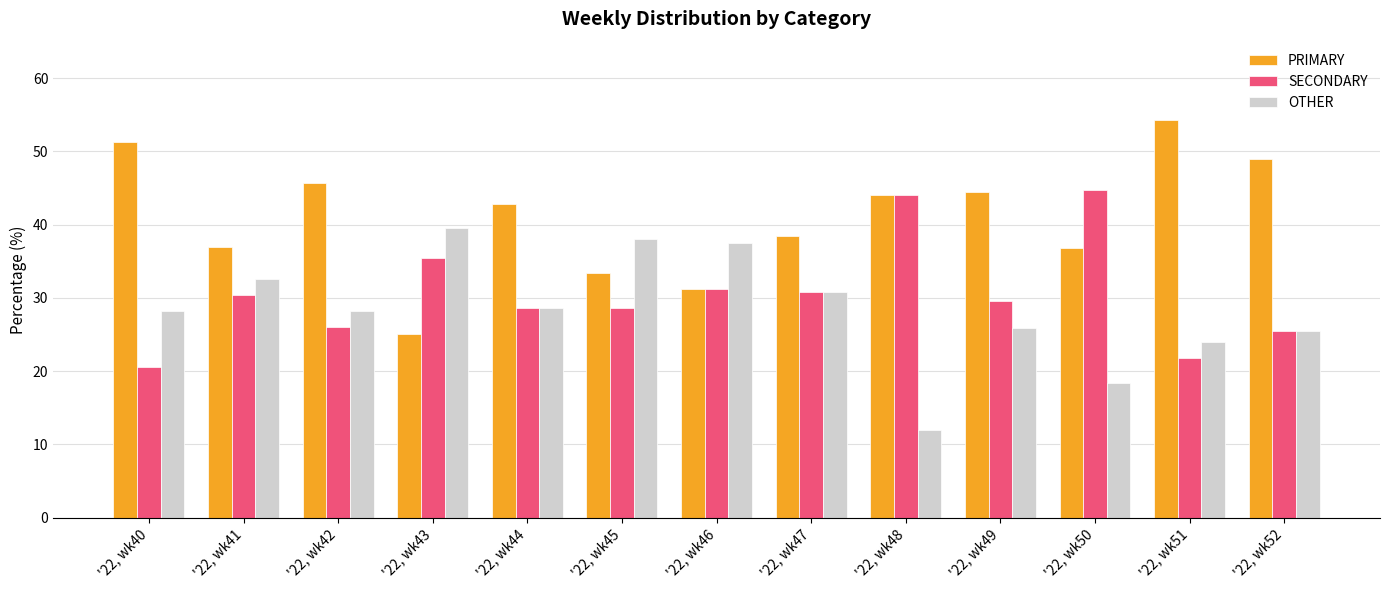

What is the sum of all SECONDARY values?

397.3